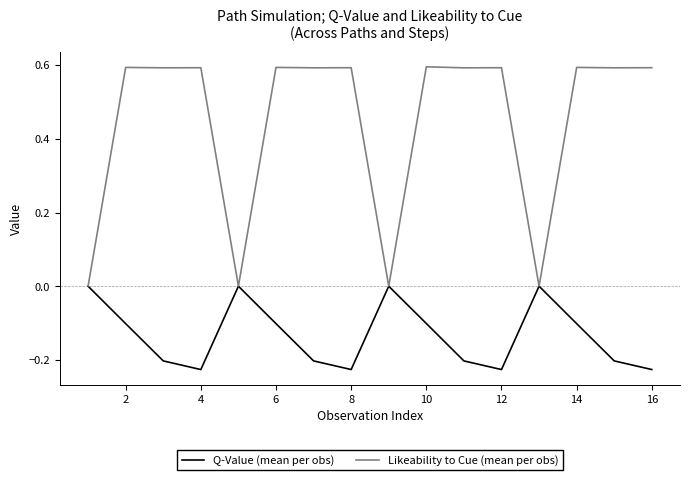

Rank the series by their average value, from highest to lowest.

Likeability to Cue (mean per obs), Q-Value (mean per obs)